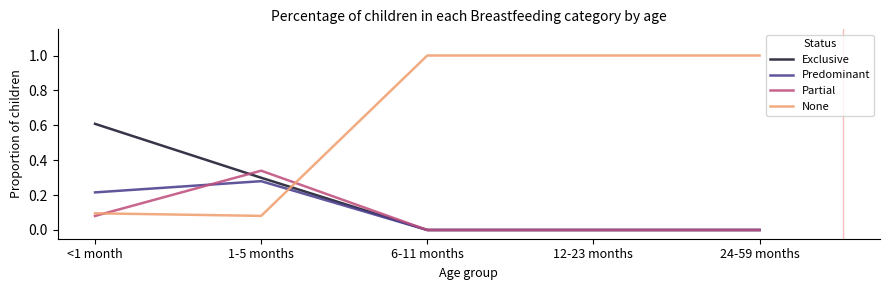

Rank the series by their maximum value, from highest to lowest.

None, Exclusive, Partial, Predominant